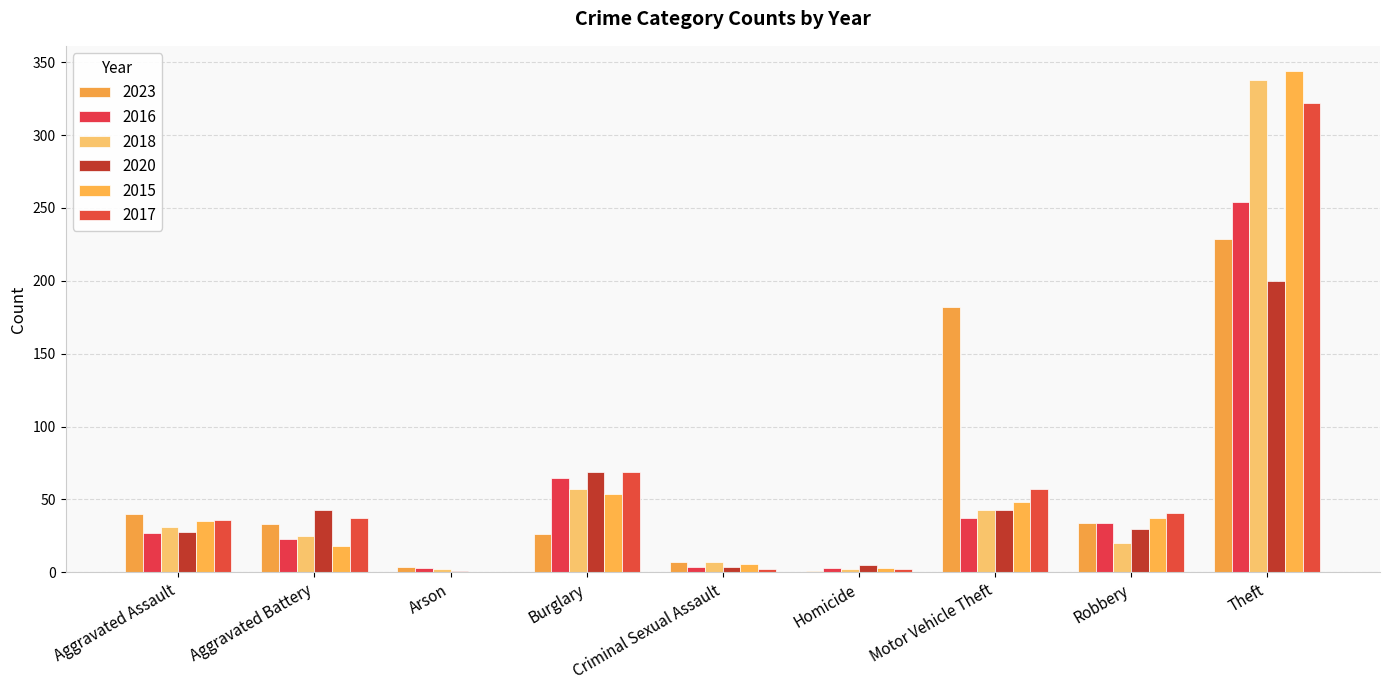

Are the bars grouped side by side (vs. stacked)?

Yes